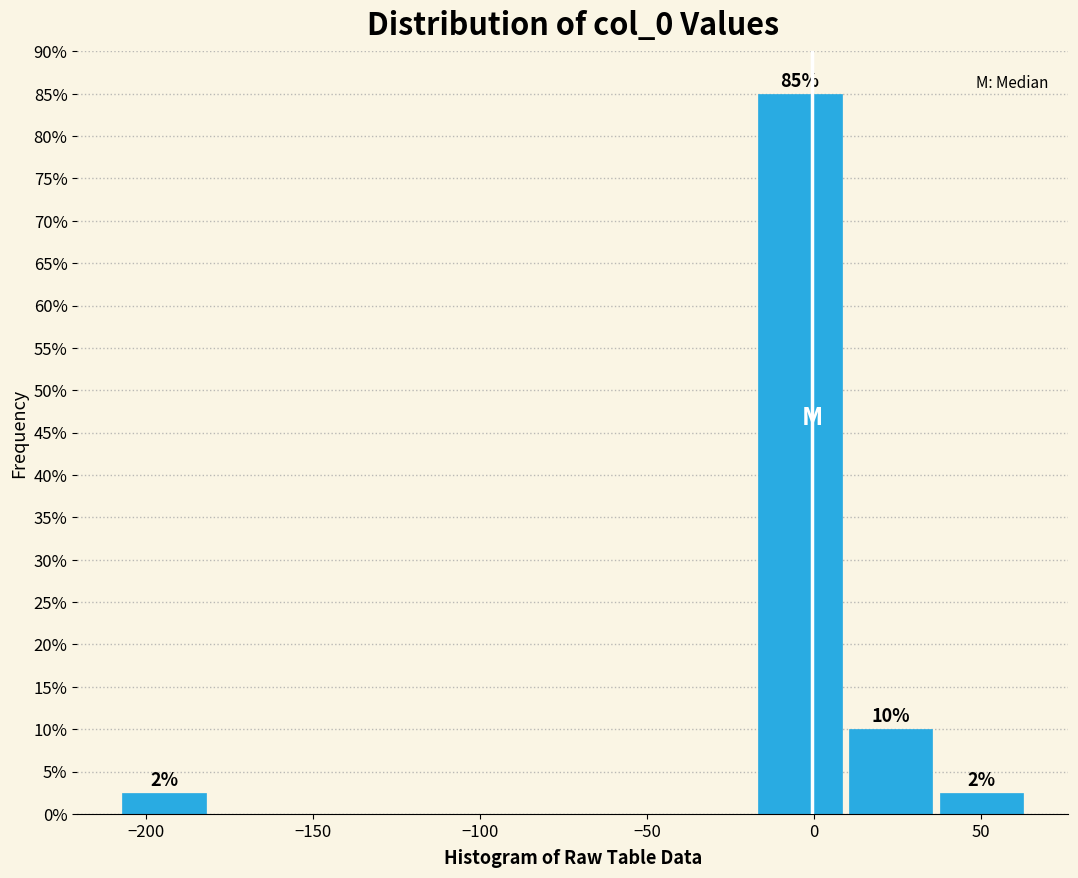

Which range on the x-axis has the tallest bar?

-20 to 10